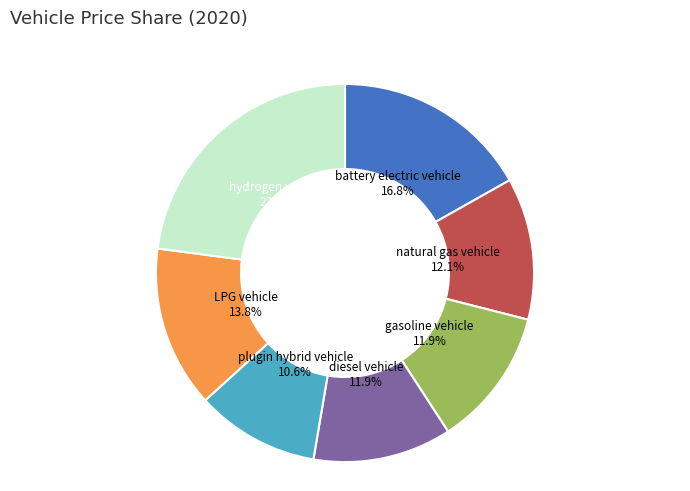

Is there a majority slice in this chart?

No